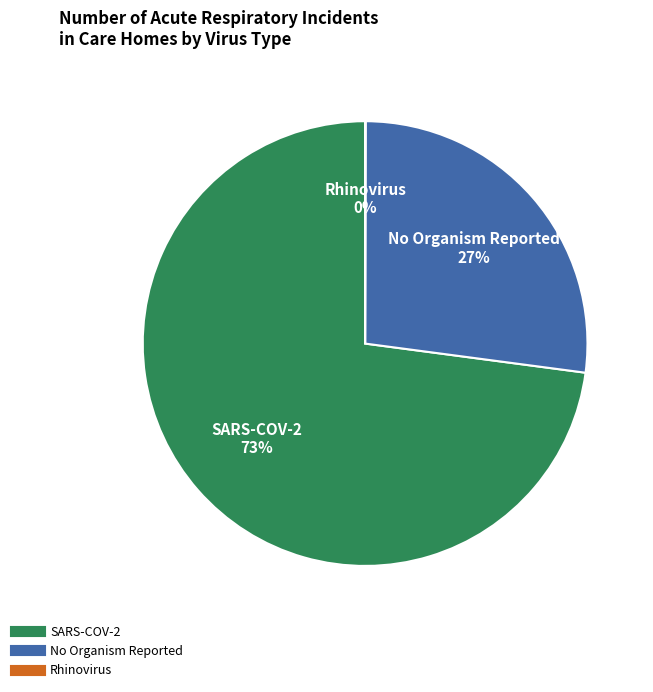

To the nearest percent, what is the average slice percentage?

33%